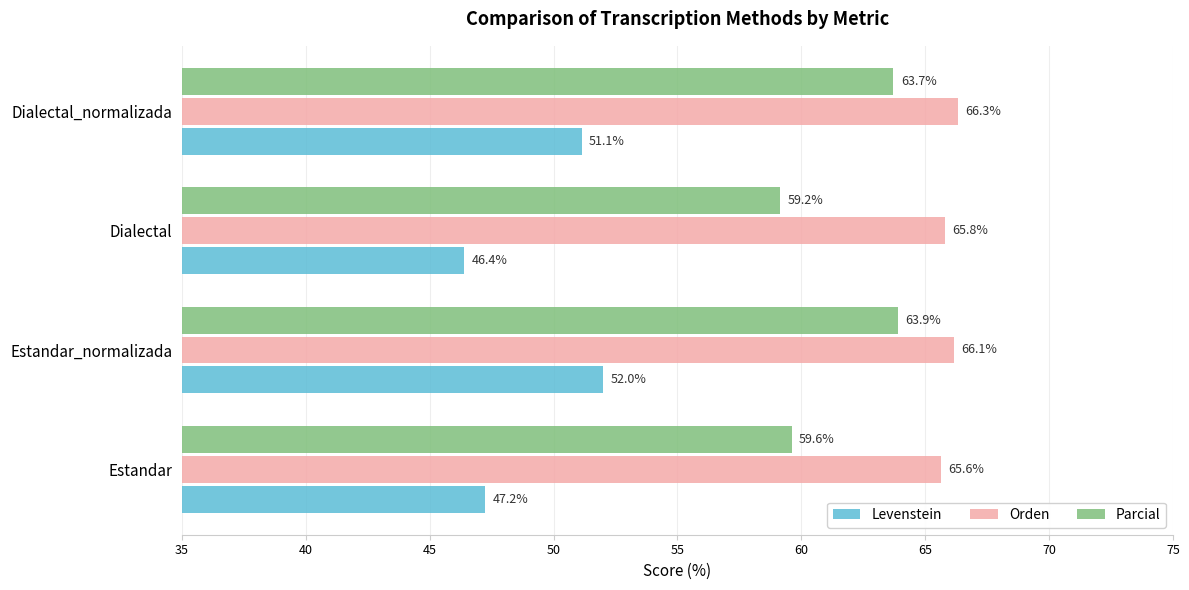

Is the value of Orden at Estandar greater than the value of Levenstein at Dialectal?

Yes